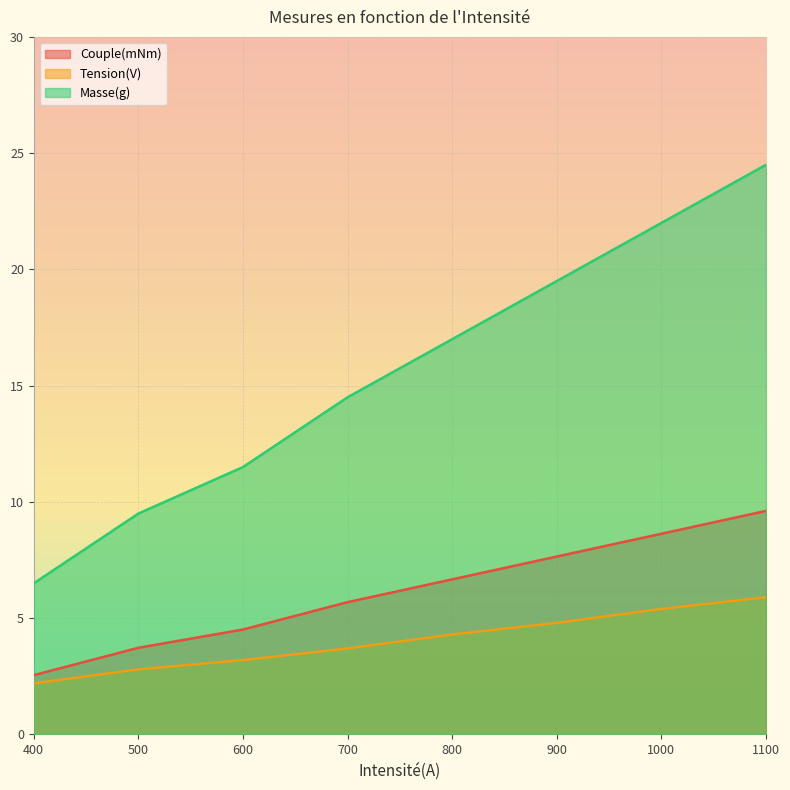

Reading left to right, transcribe all the data shown in this chart.

Couple(mNm): 2.6	3.7	4.5	5.7	6.7	7.7	8.6	9.6
Tension(V): 2.2	2.8	3.2	3.7	4.3	4.8	5.4	5.9
Masse(g): 6.5	9.5	11.5	14.5	17.0	19.5	22.0	24.5